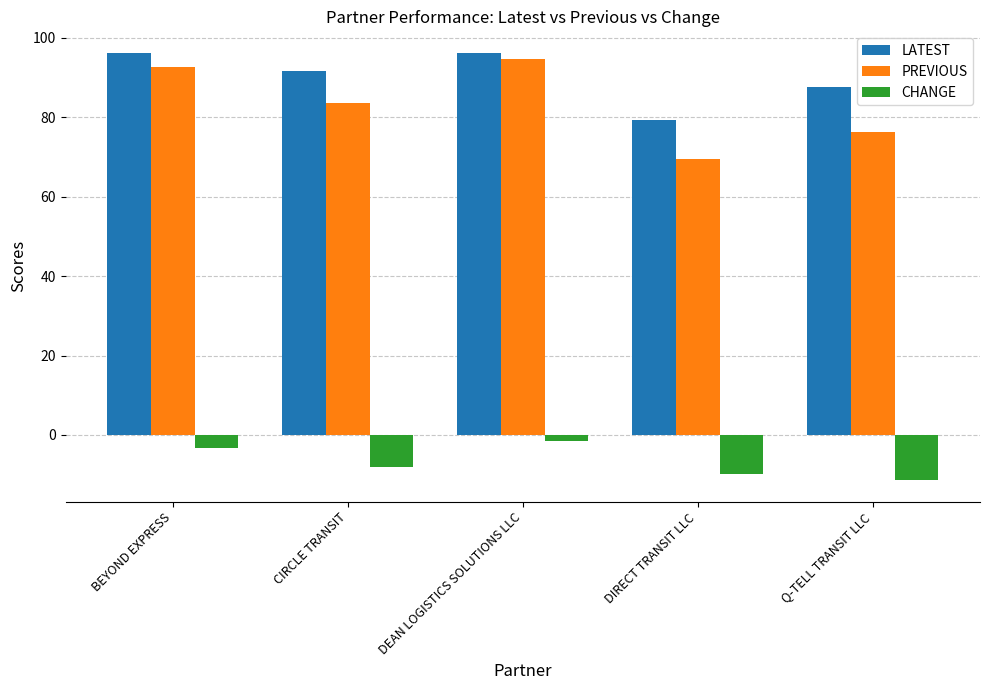

What are all the series names shown in the legend?

LATEST, PREVIOUS, CHANGE